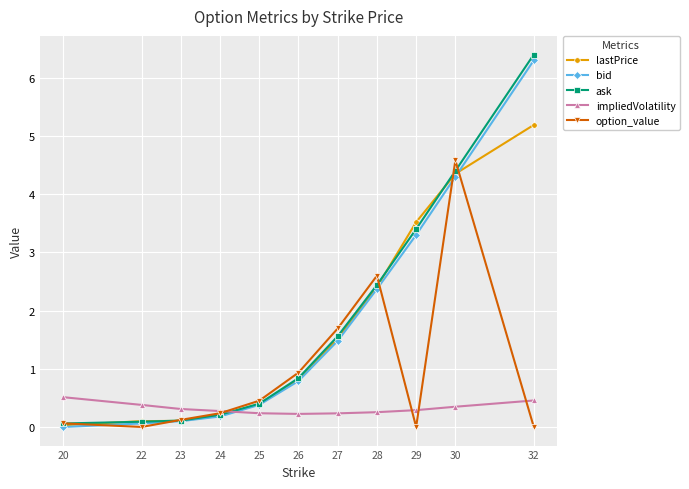

What are all the series names shown in the legend?

lastPrice, bid, ask, impliedVolatility, option_value